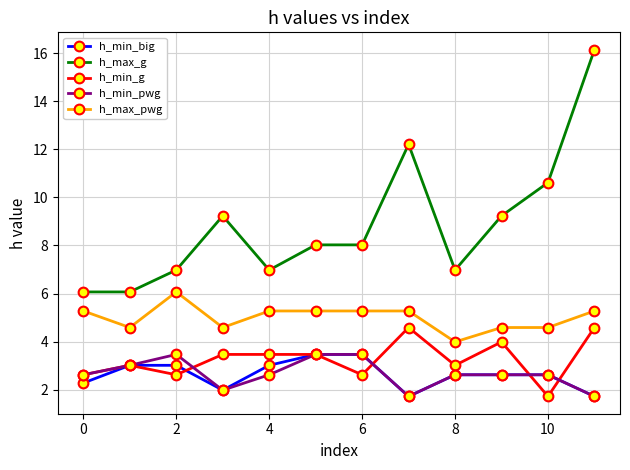

How many data points in h_max_pwg are less than 5?

5